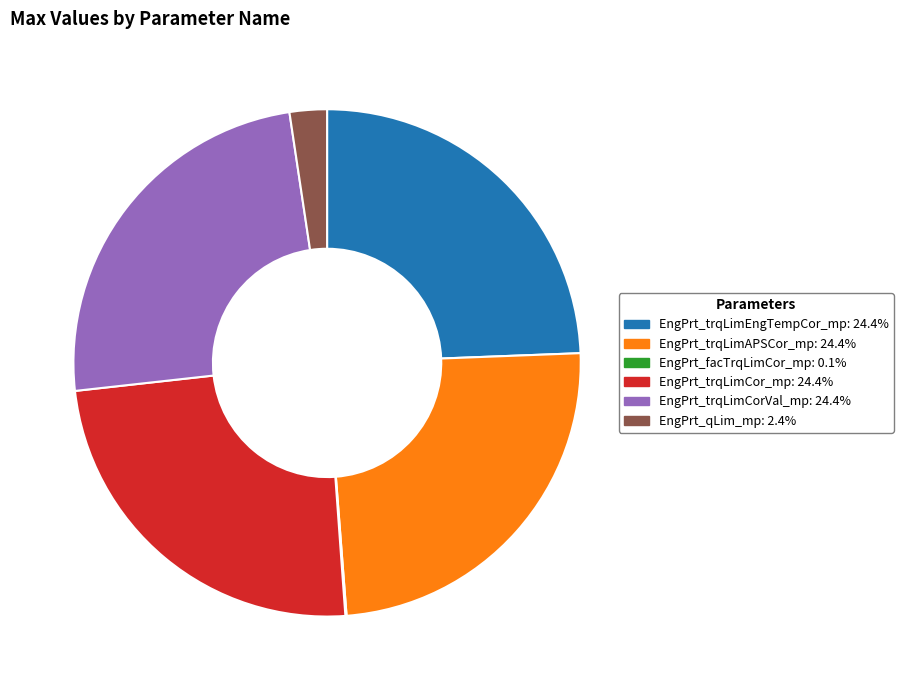

Do EngPrt_trqLimCorVal_mp and EngPrt_trqLimAPSCor_mp together represent more than half of the pie?

No